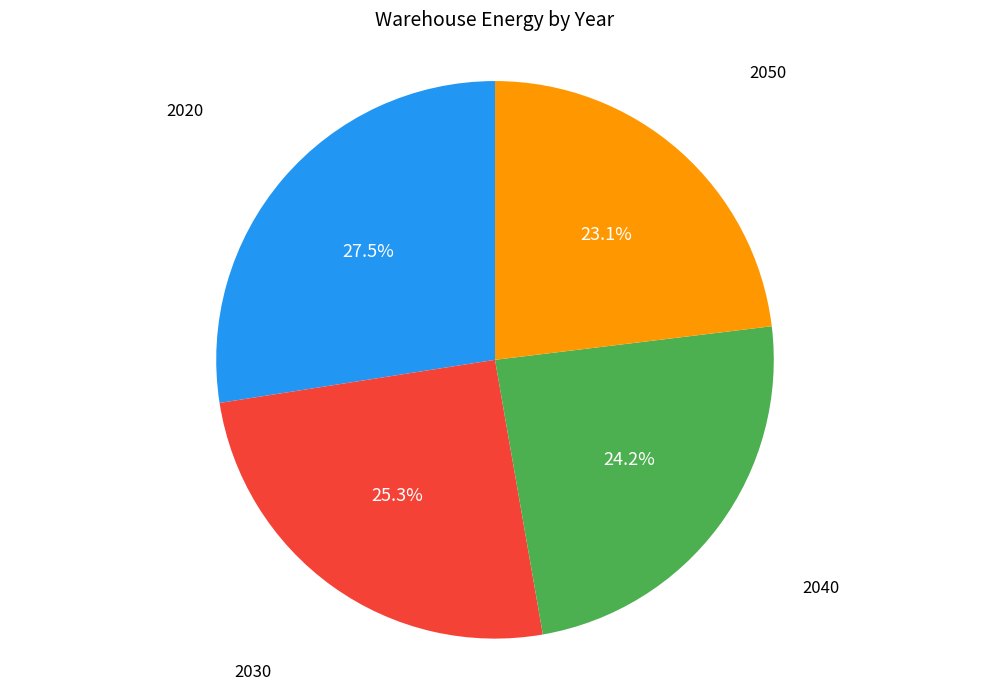

Is there any slice that represents more than half of the pie?

No